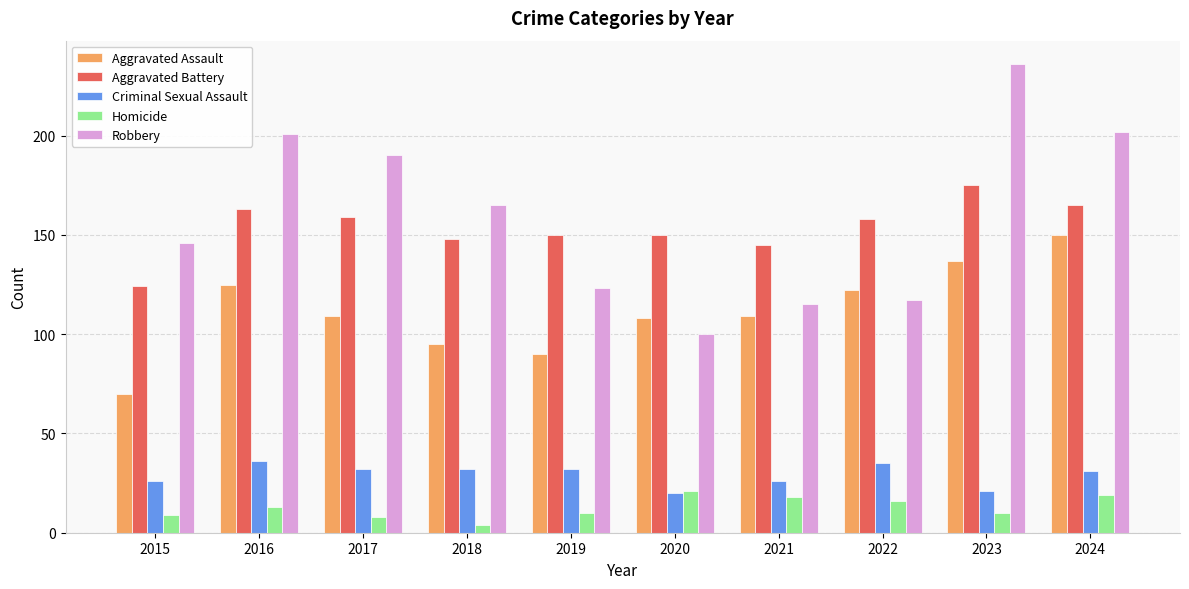

Count the number of data series in this chart.

5